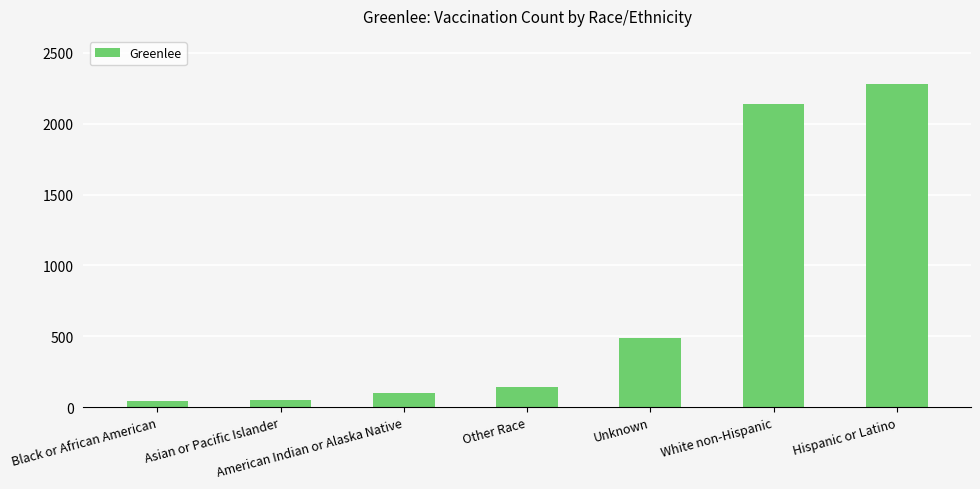

Which has a higher value, White non-Hispanic or Hispanic or Latino?

Hispanic or Latino